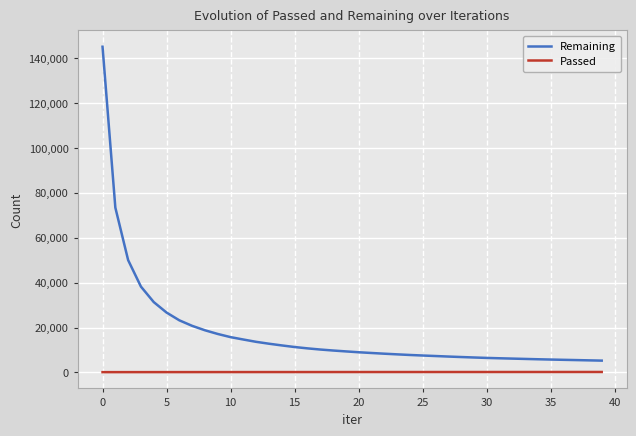

Count the number of data series in this chart.

2